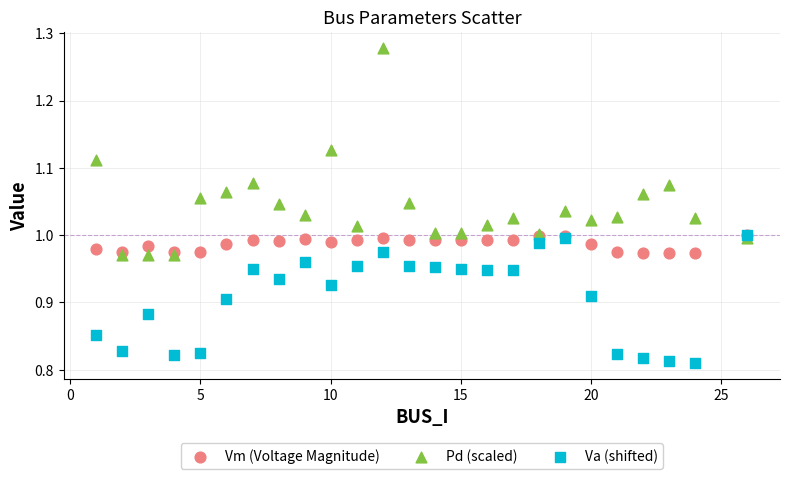

What are all the series names shown in the legend?

Vm (Voltage Magnitude), Pd (scaled), Va (shifted)